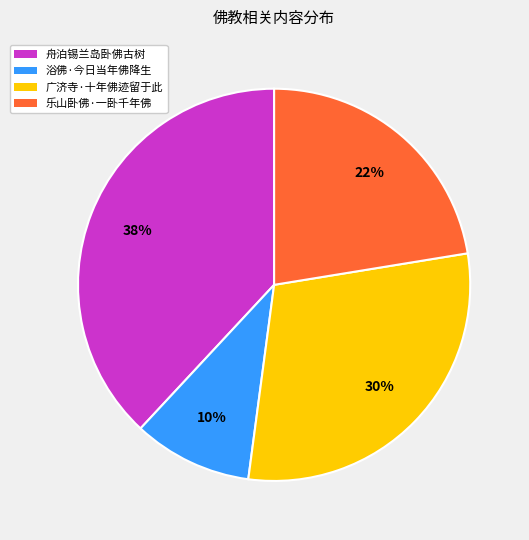

To the nearest percent, what is the average slice percentage?

25%